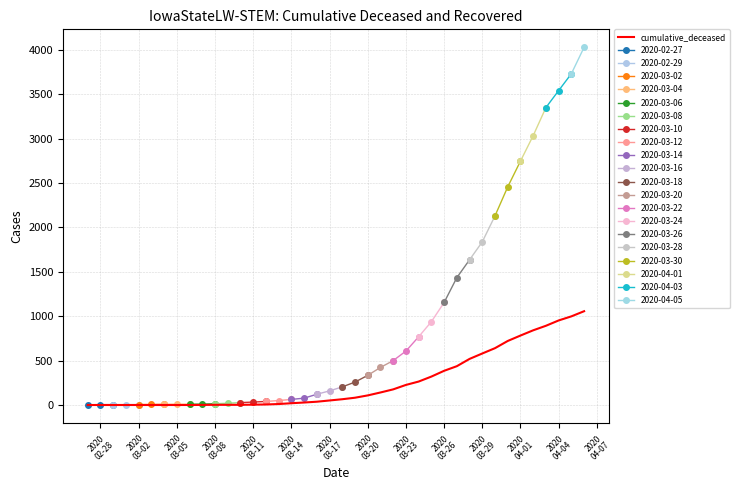

How many positive values are there?

31